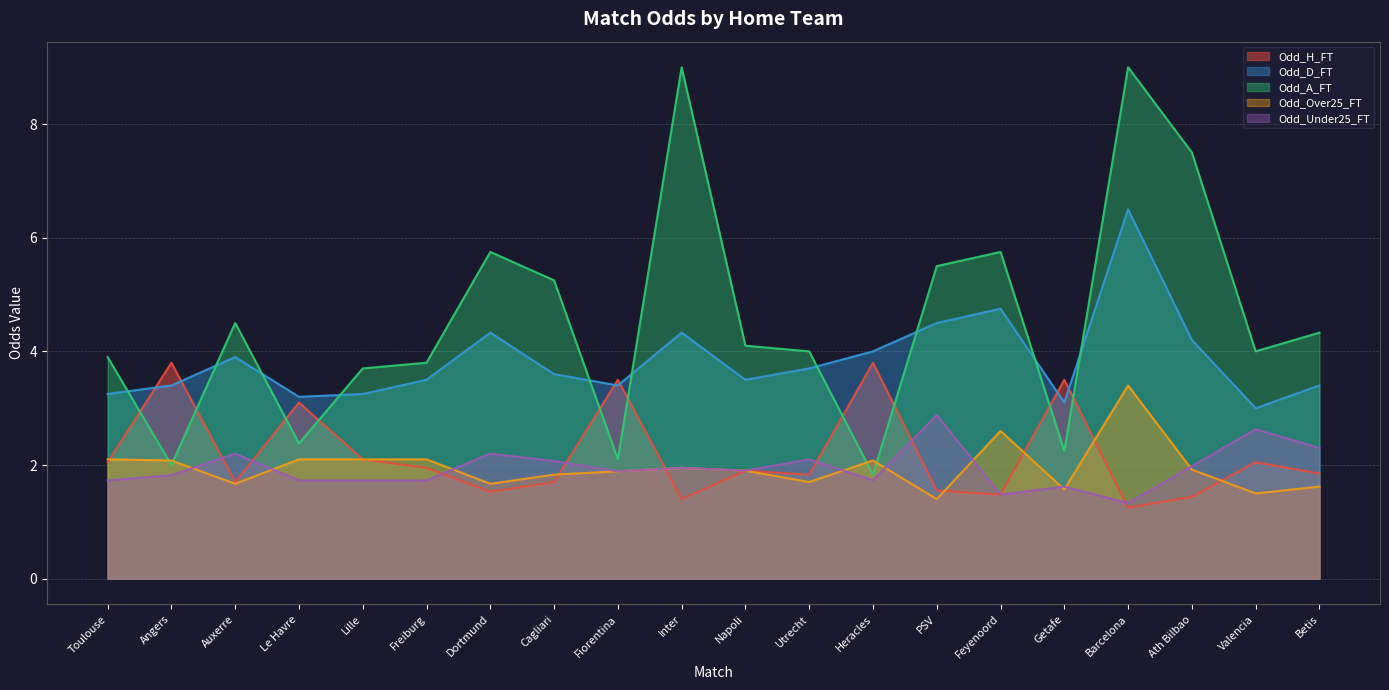

What are all the series names shown in the legend?

Odd_H_FT, Odd_D_FT, Odd_A_FT, Odd_Over25_FT, Odd_Under25_FT